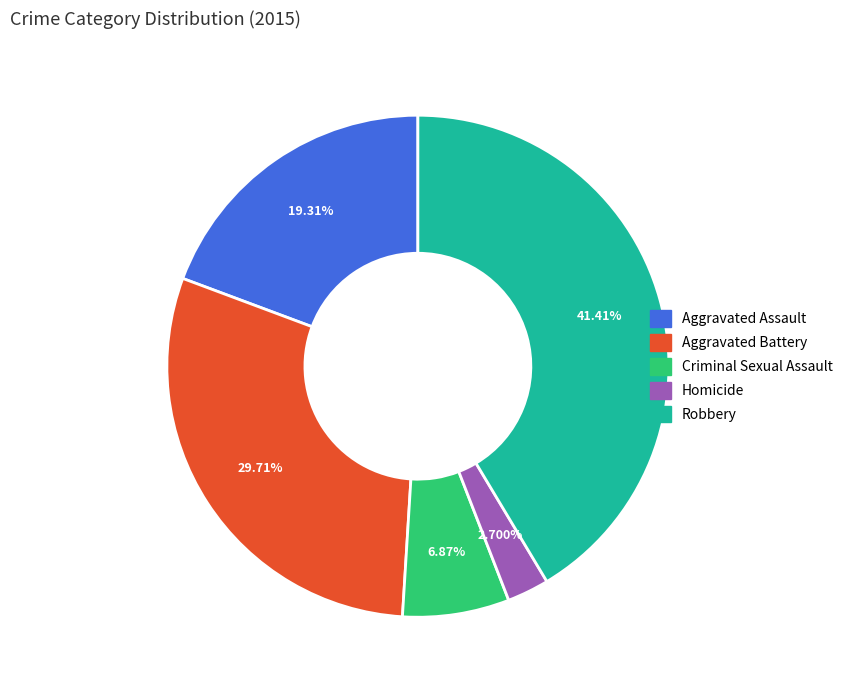

Is there any slice that represents more than half of the pie?

No